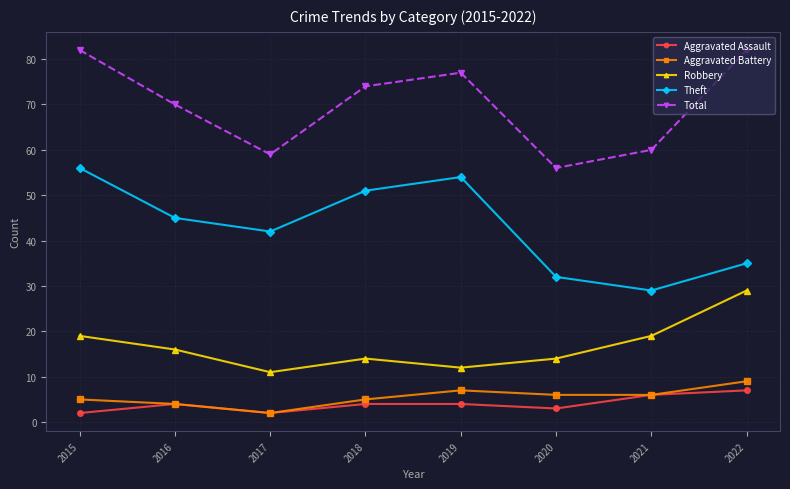

True or false: Total and Robbery intersect in this chart.

False